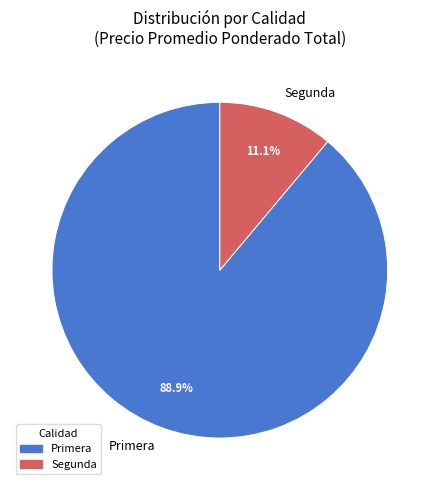

Approximately how many times larger is the value at Primera compared to Segunda?

8.0